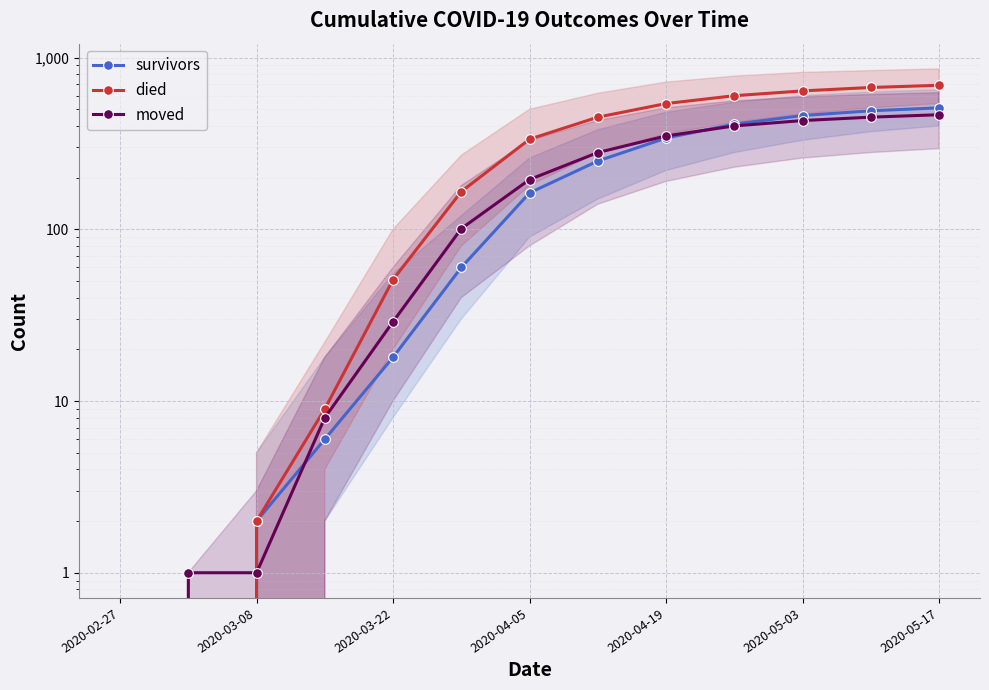

At how many categories does at least one series exceed 598?

4